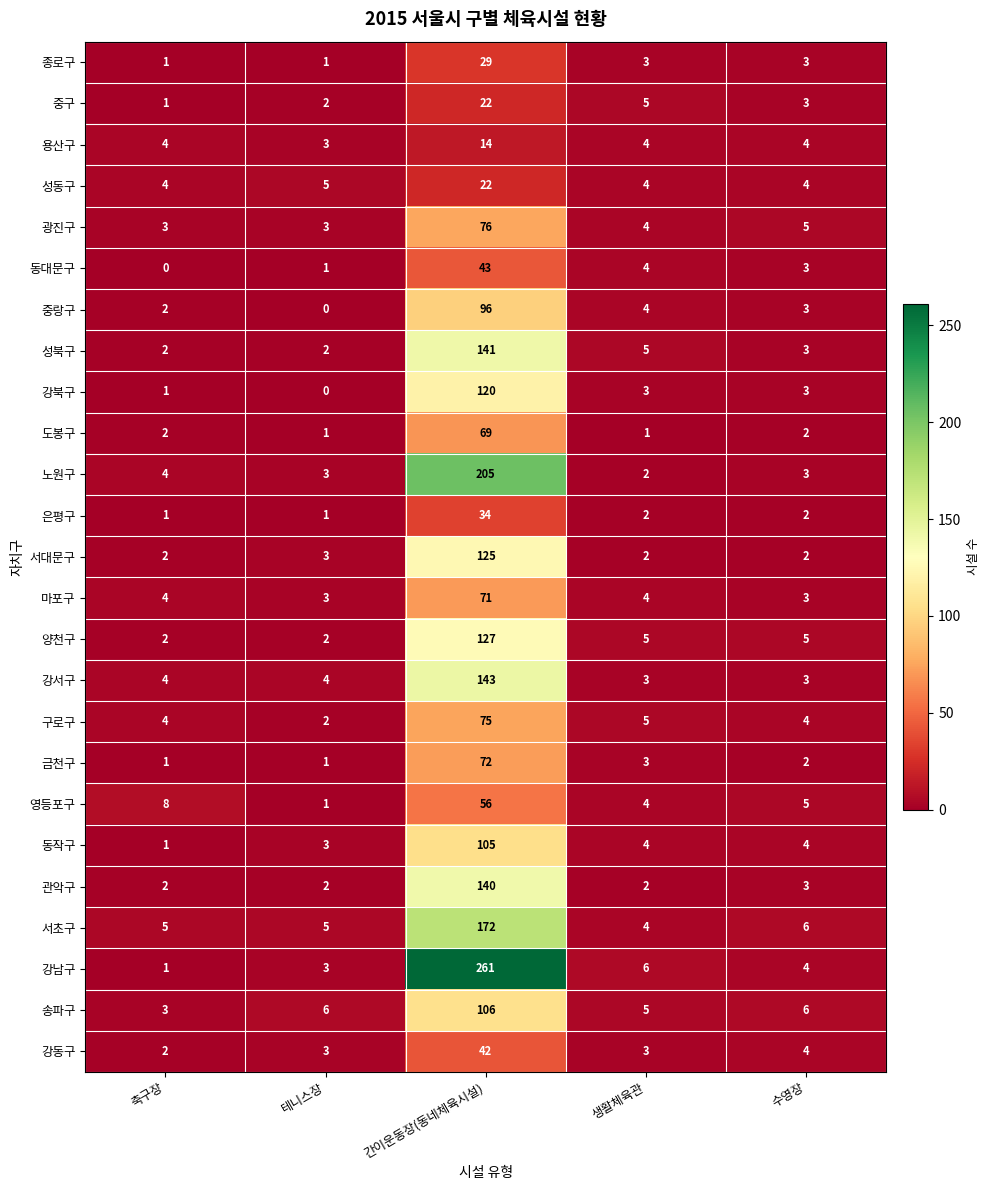

Between 간이운동장(동네체육시설) and 생활체육관, which series saw the biggest shift?

강남구